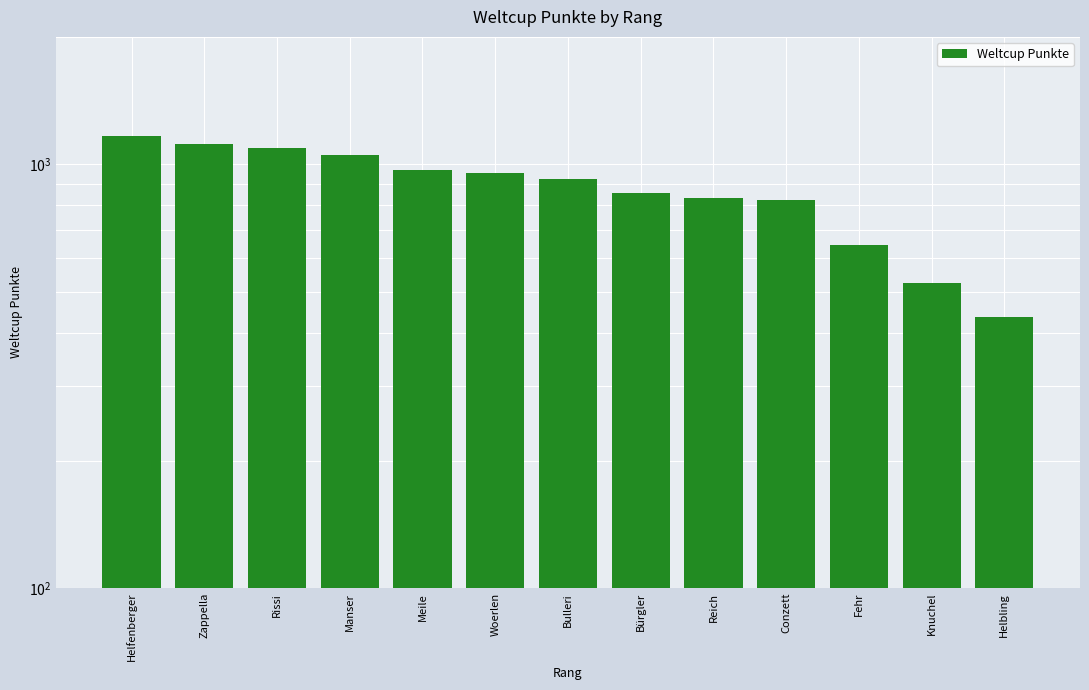

At which label is the value closest to 800?

Conzett